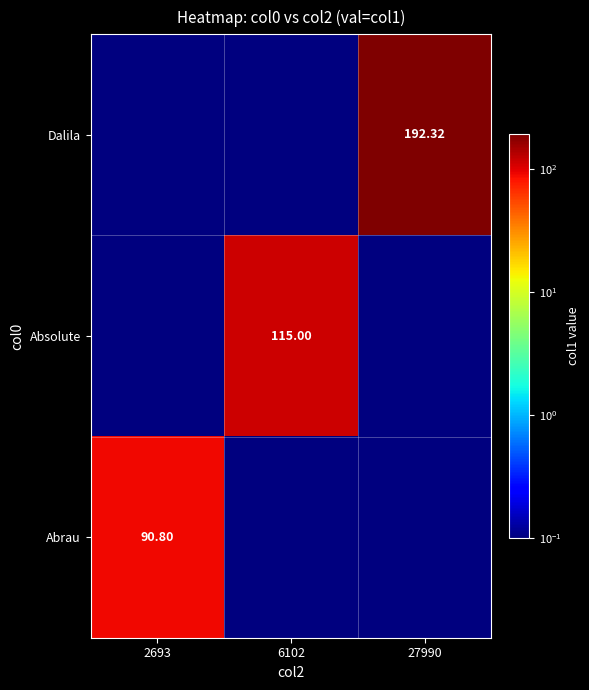

True or false: Absolute has a value of 54.9 at 6102.

False